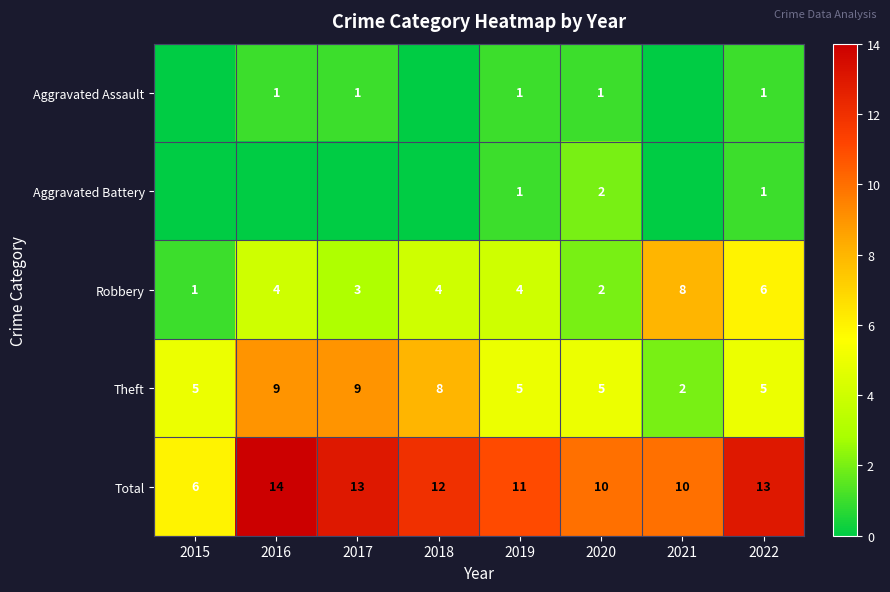

What is the sum of all Robbery values?

32